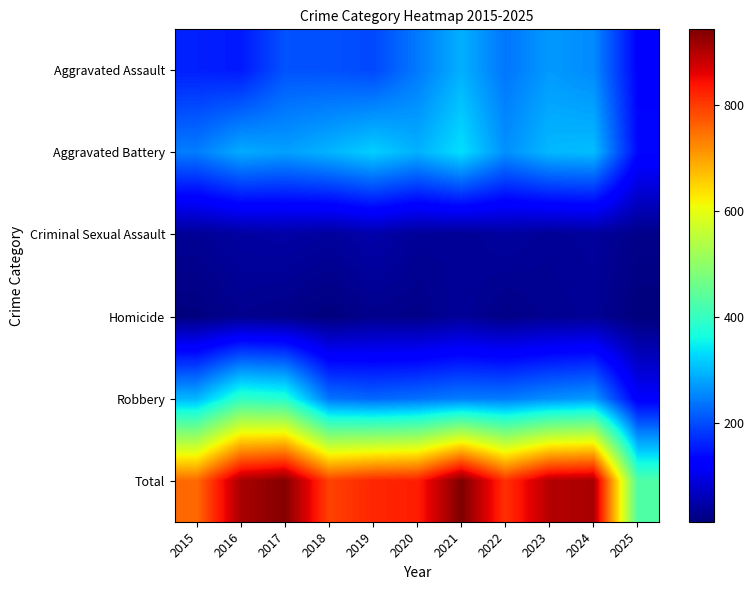

At 2021, list the series in order from largest to smallest.

Total, Aggravated Battery, Aggravated Assault, Robbery, Homicide, Criminal Sexual Assault